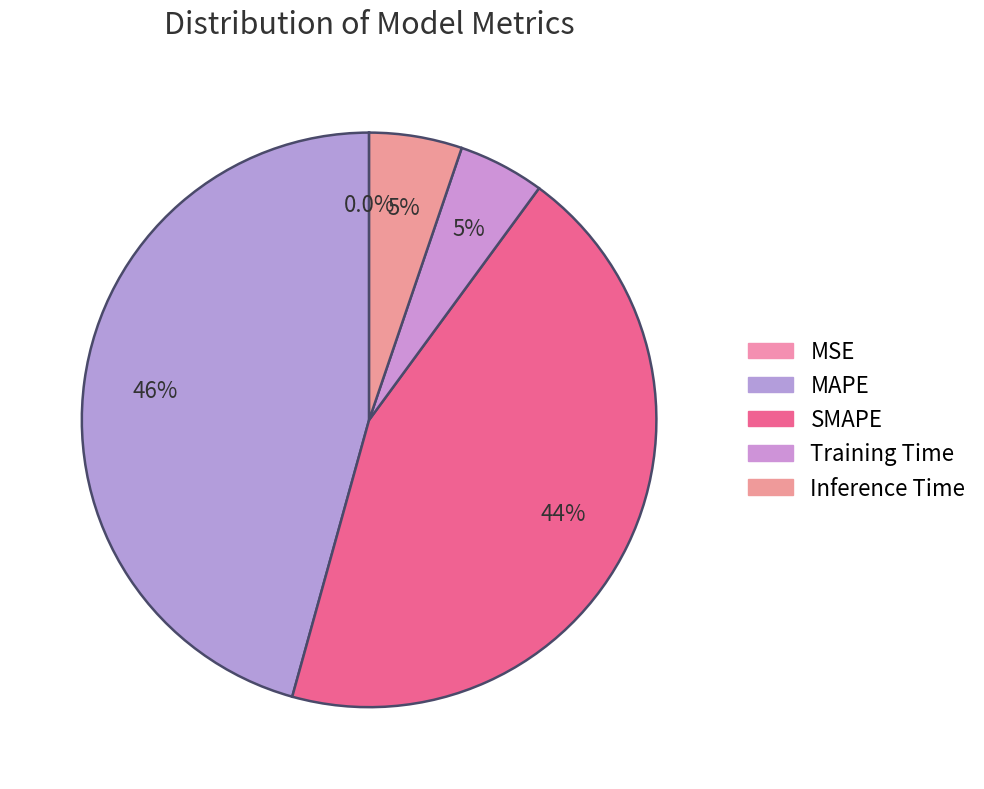

How many slices are in this pie chart?

5